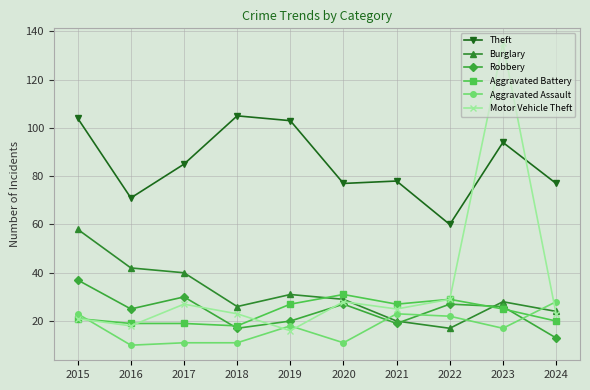

True or false: Burglary and Aggravated Battery intersect in this chart.

True